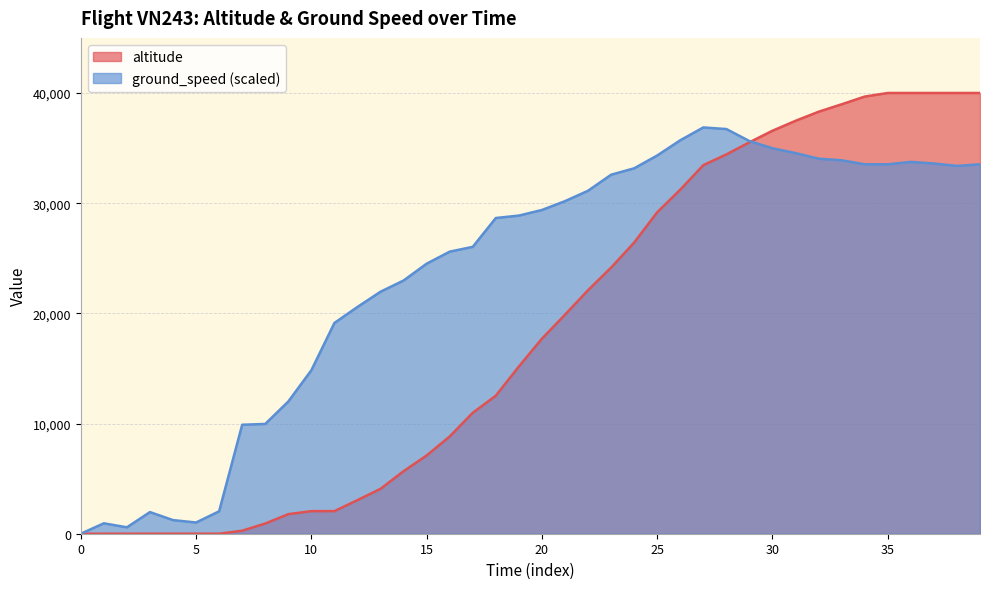

After their last crossing, which series has the higher values: altitude or ground_speed?

altitude